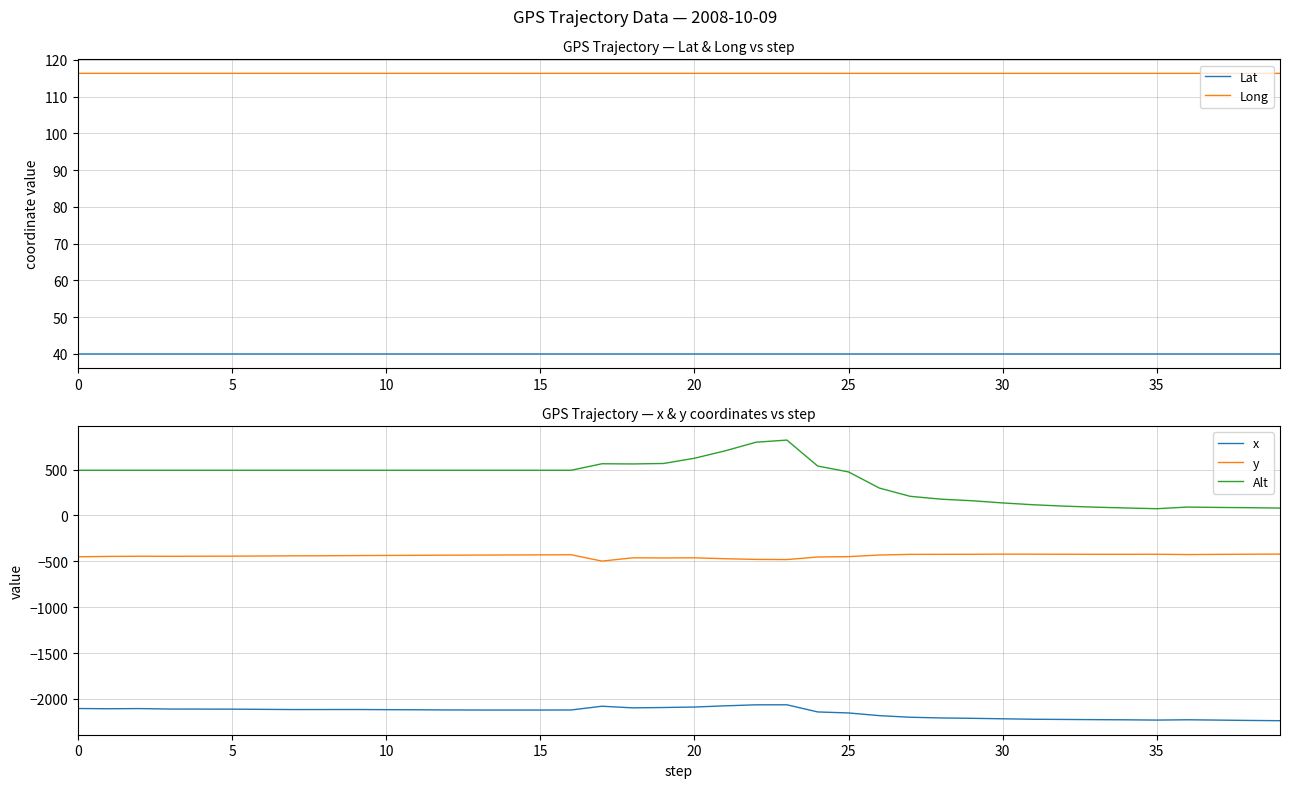

Rank the series by their maximum value, from highest to lowest.

Alt, Long, Lat, y, x